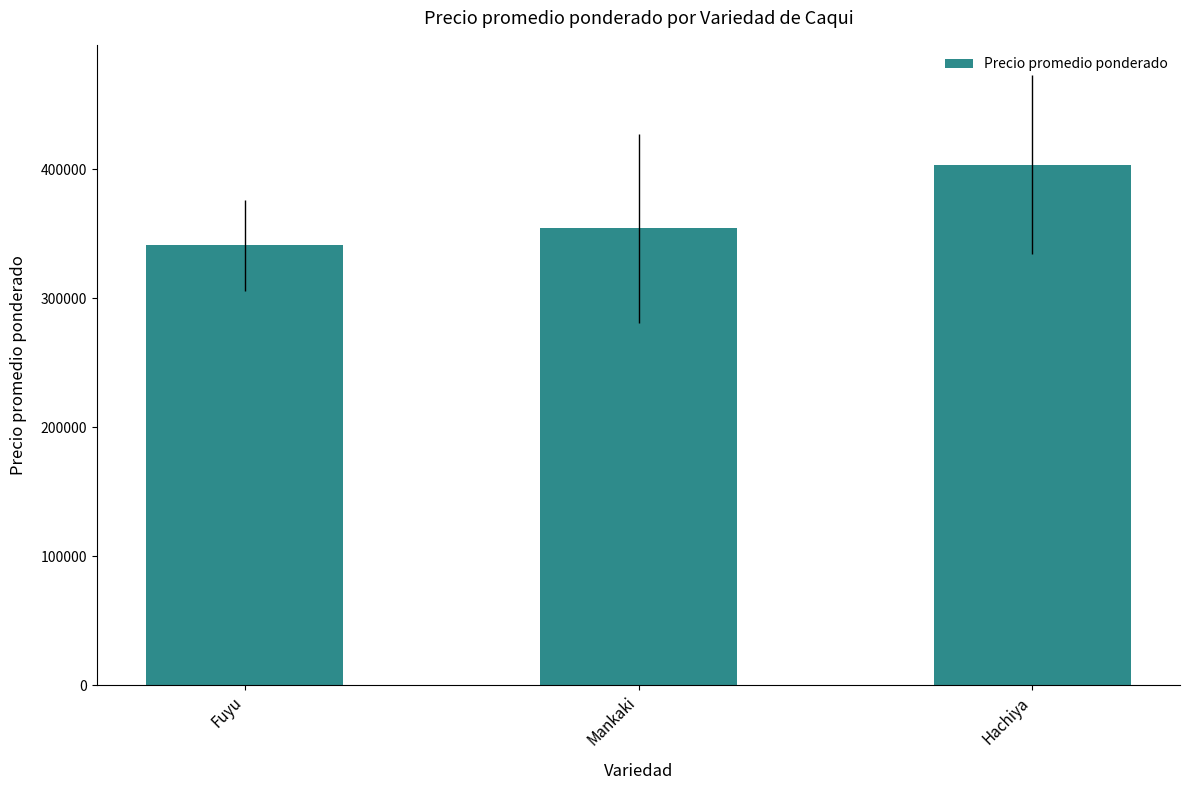

What is the greatest value displayed?

403571.4